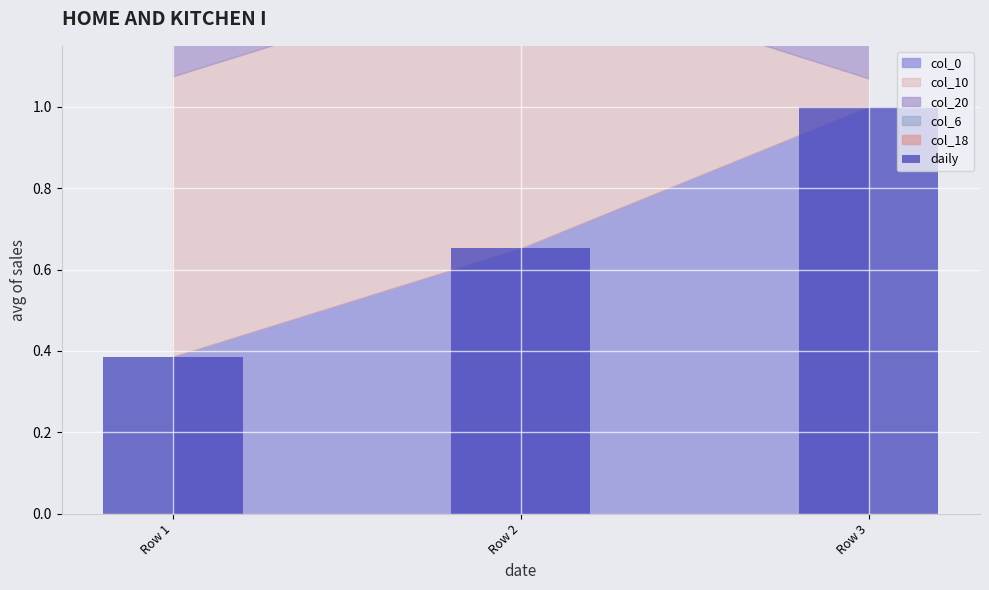

Rank the categories by value from lowest to highest.

Row 1, Row 2, Row 3